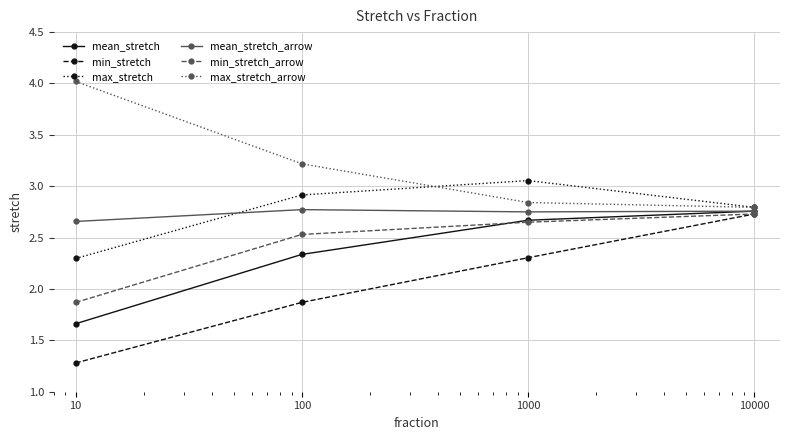

Which series has the largest total across all categories?

max_stretch_arrow